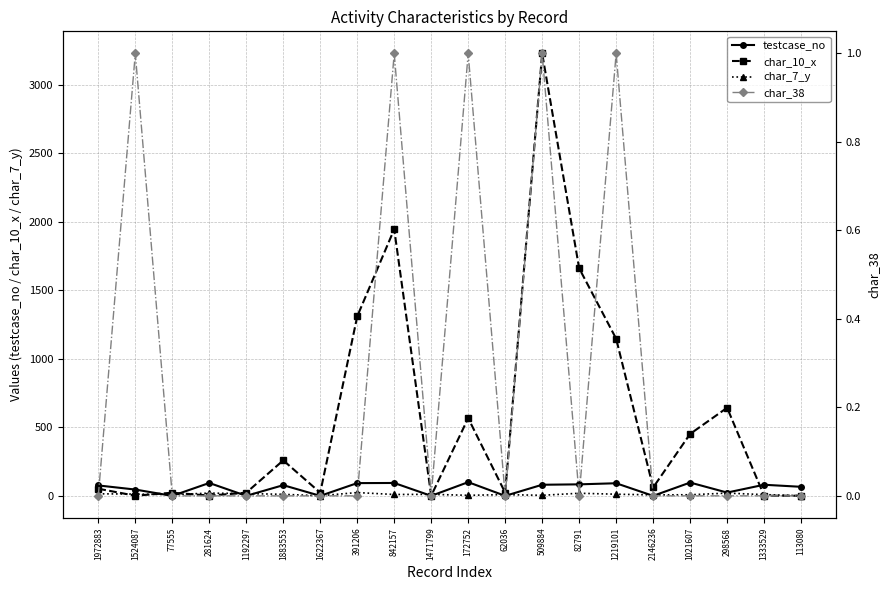

What is the highest value of the char_7_y series?

24